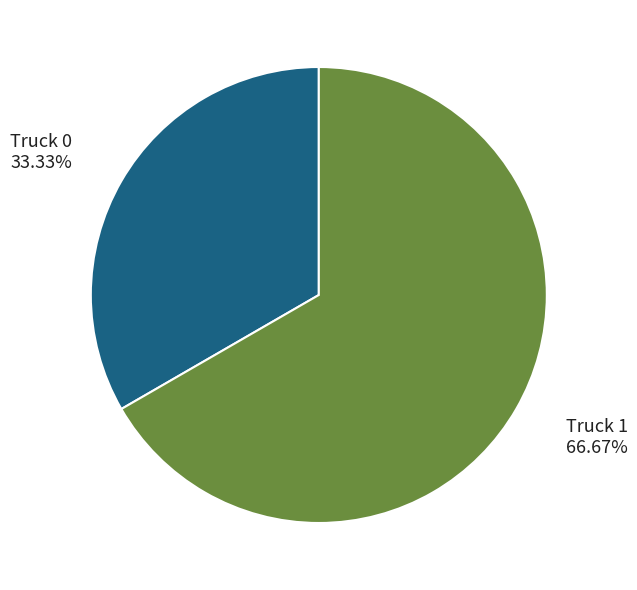

What percentage is the Truck 1 slice, to the nearest percent?

67%